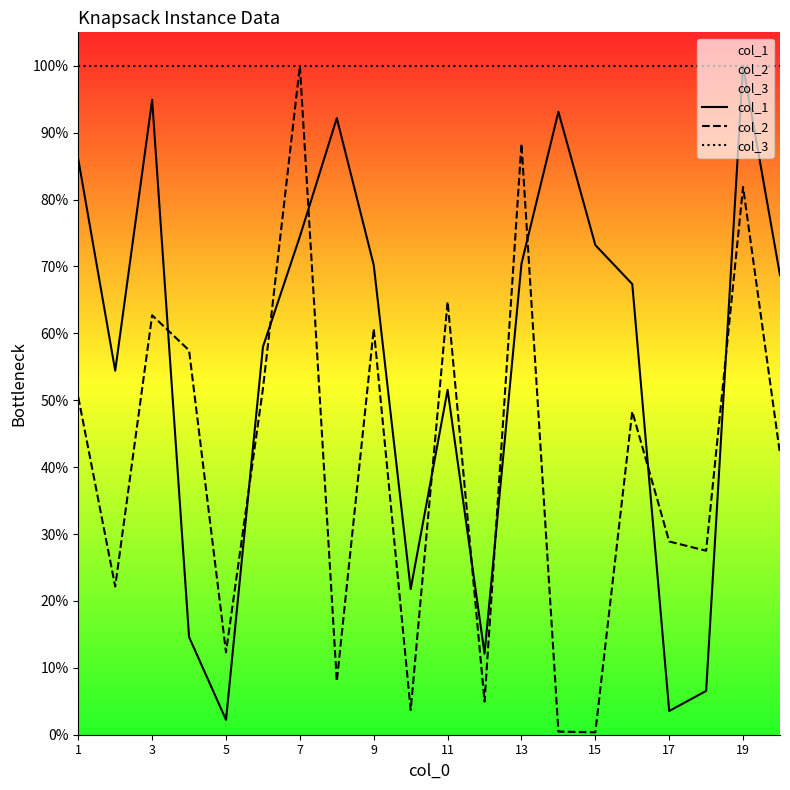

What are all the series names shown in the legend?

col_1, col_2, col_3